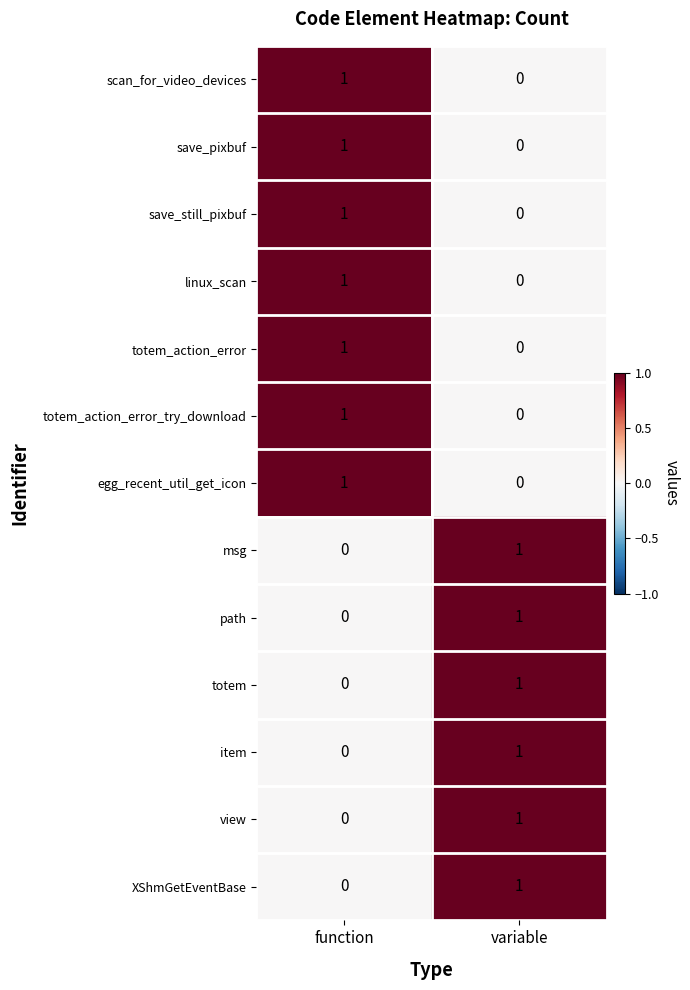

Reading right to left, extract all data points from this chart.

scan_for_video_devices: variable=0	function=1
save_pixbuf: variable=0	function=1
save_still_pixbuf: variable=0	function=1
linux_scan: variable=0	function=1
totem_action_error: variable=0	function=1
totem_action_error_try_download: variable=0	function=1
egg_recent_util_get_icon: variable=0	function=1
msg: variable=1	function=0
path: variable=1	function=0
totem: variable=1	function=0
item: variable=1	function=0
view: variable=1	function=0
XShmGetEventBase: variable=1	function=0